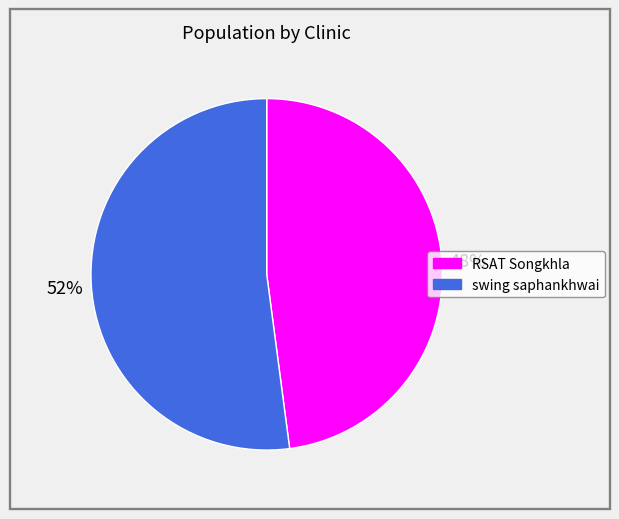

Does swing saphankhwai represent more than half of the total?

Yes